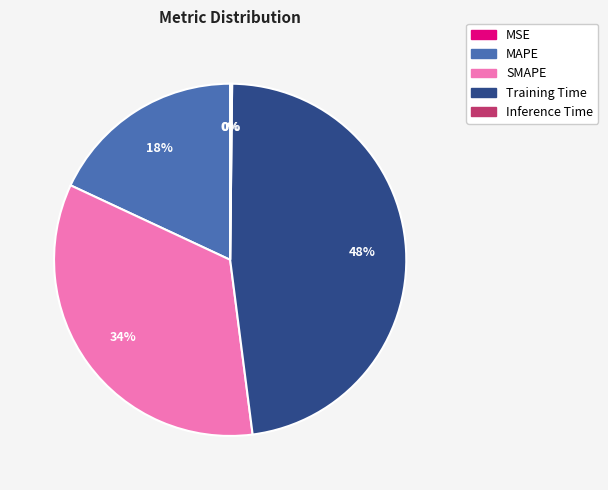

Is the sum of MAPE and SMAPE greater than half?

Yes